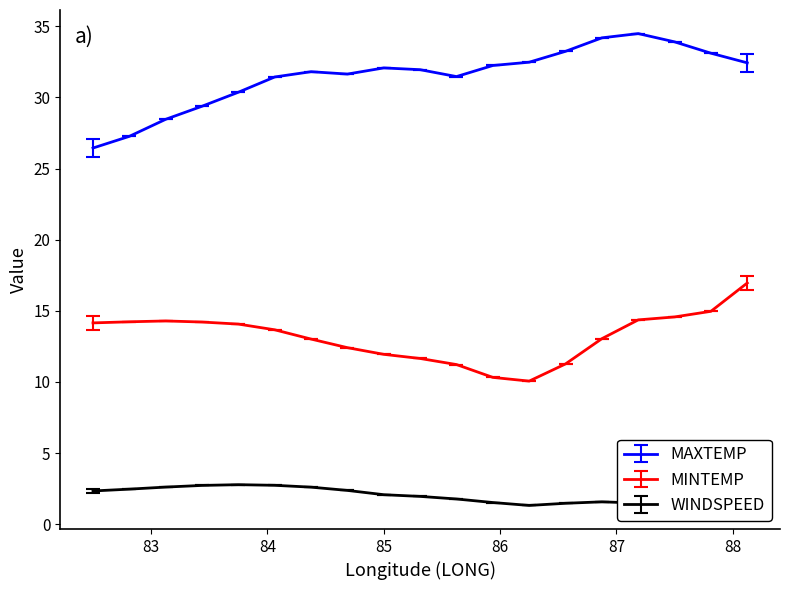

List the series in order of their overall mean, highest first.

MAXTEMP, MINTEMP, WINDSPEED